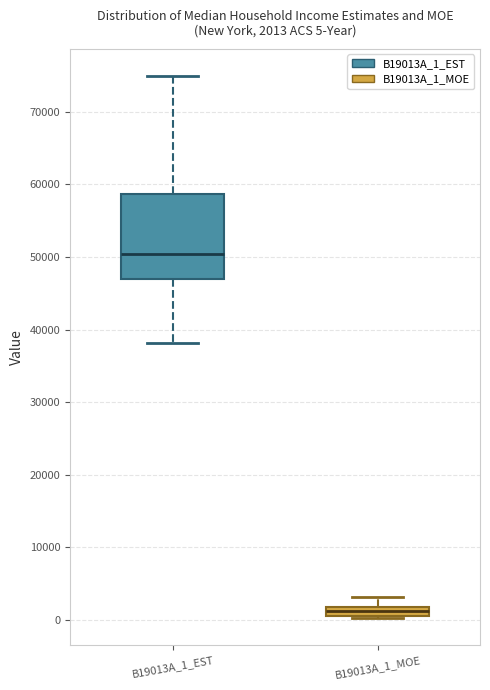

Which box is the tallest, from its lower edge to its upper edge?

B19013A_1_EST